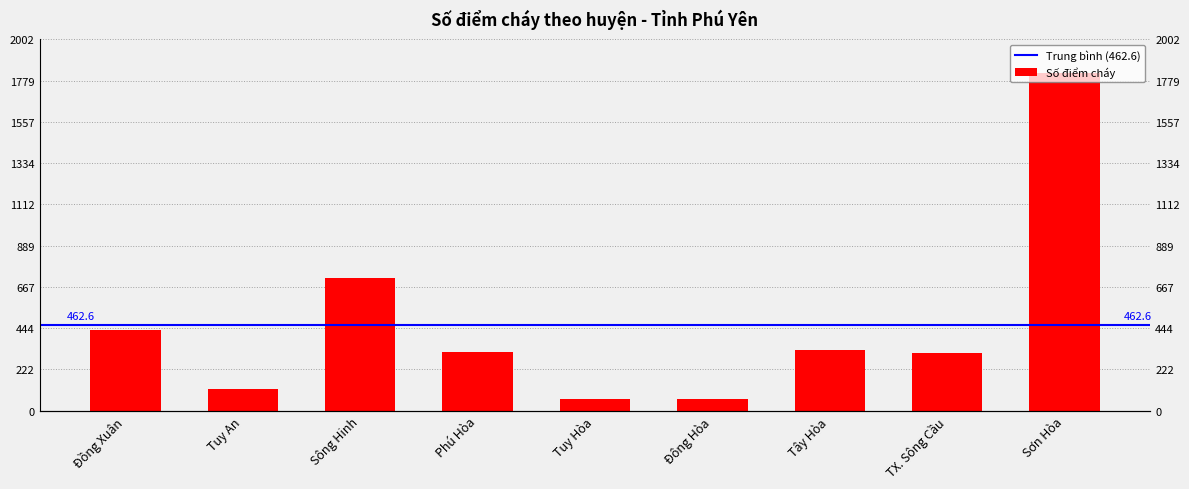

Reading left to right, list all the values displayed in this chart.

433	117	713	315	64	64	328	309	1820